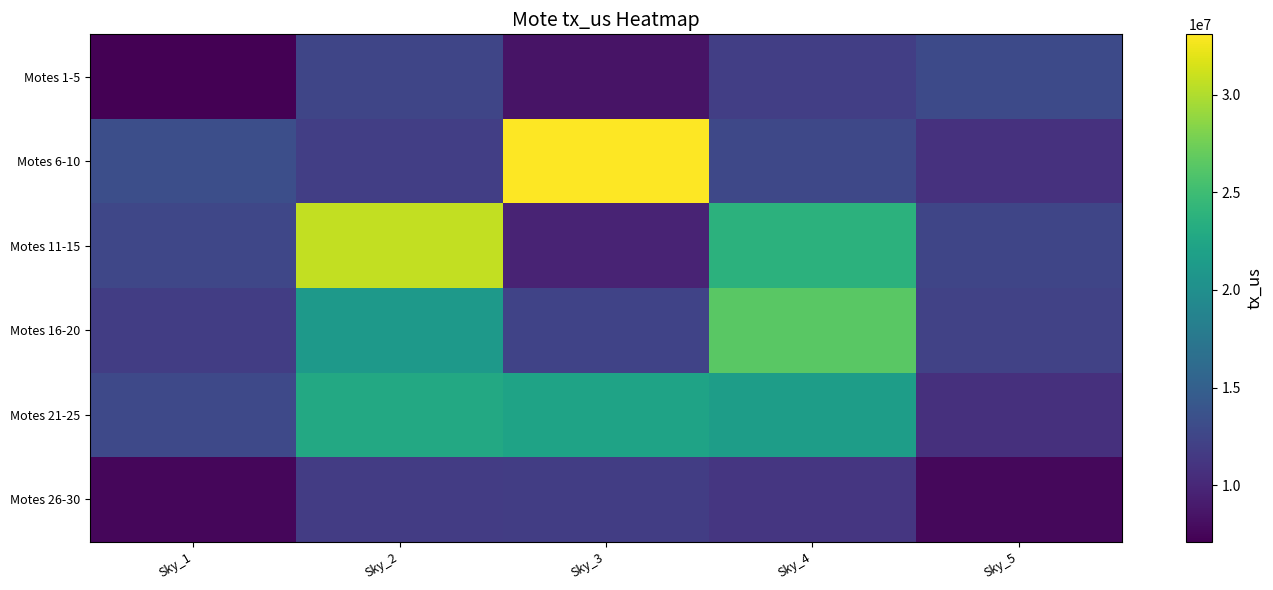

Which series has the largest range (max minus min)?

Motes 6-10